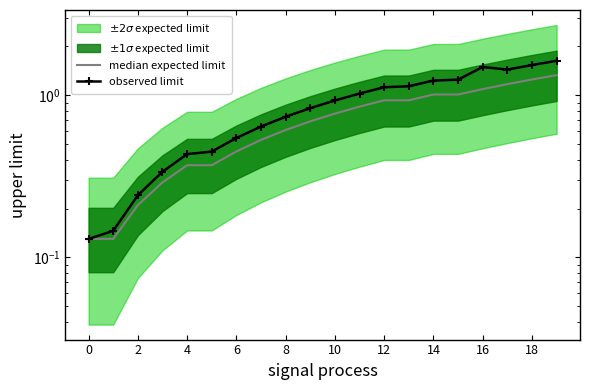

What value does the median expected limit series have at 12?

0.9